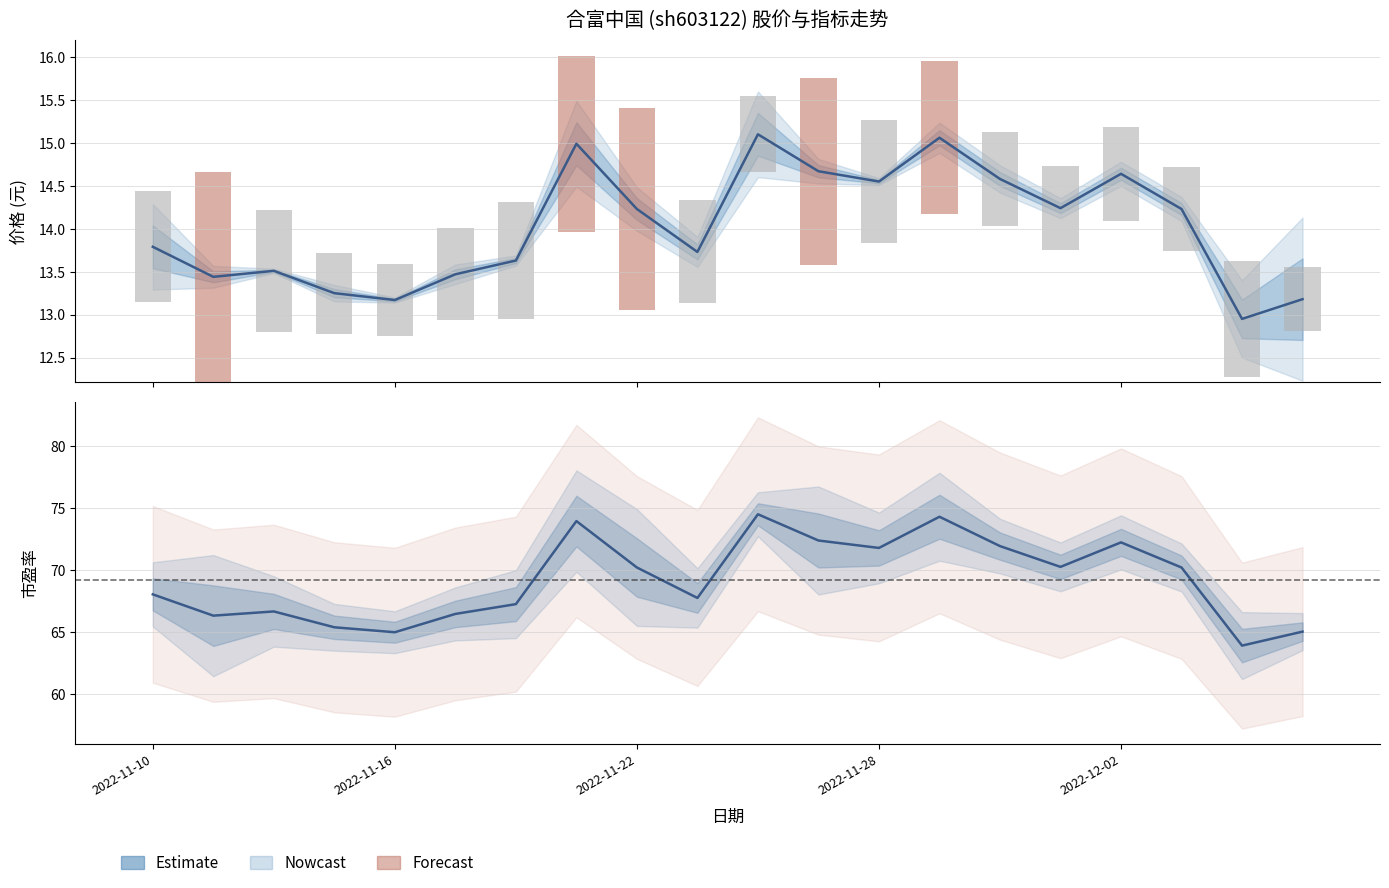

Is it true that Estimate equals 70.2 at 2022-11-22?

True